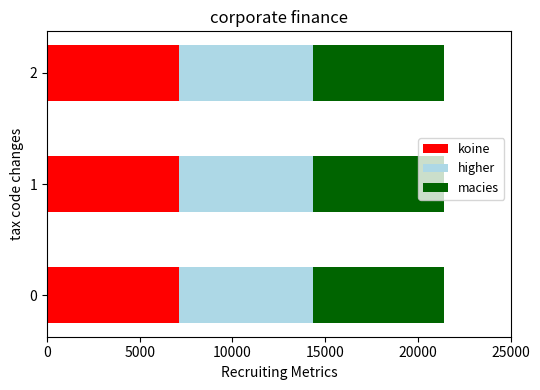

What is the lowest value of the koine series?

7110